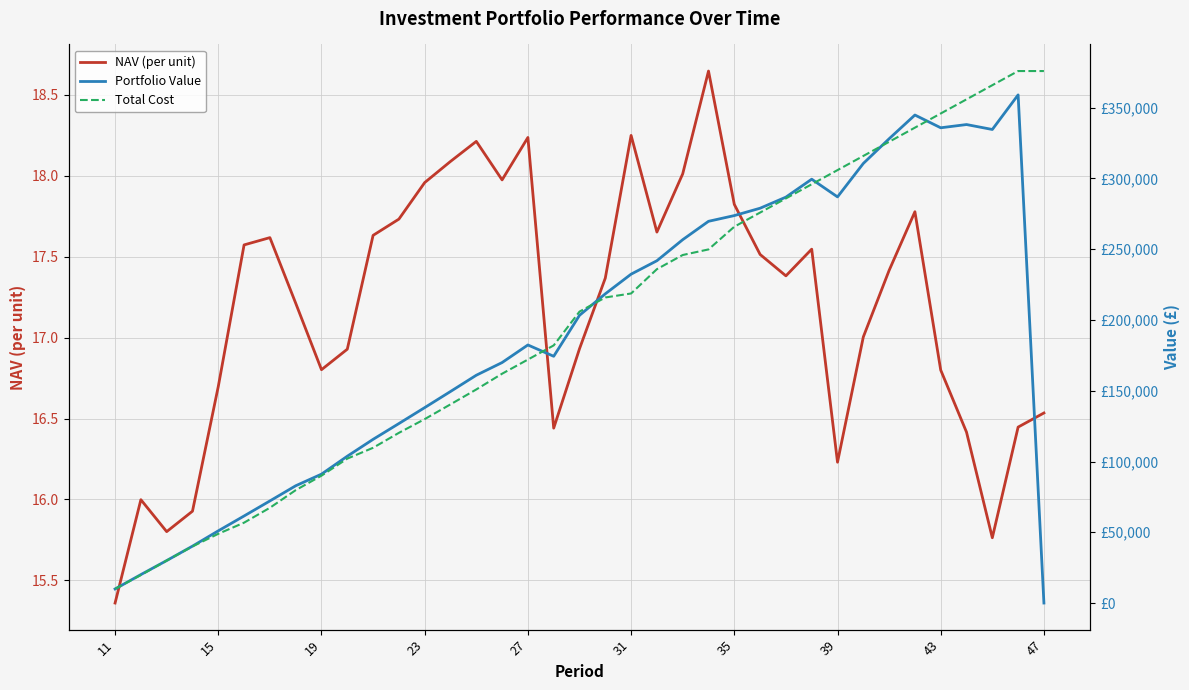

How many values in the NAV (per unit) series are below 17?

15